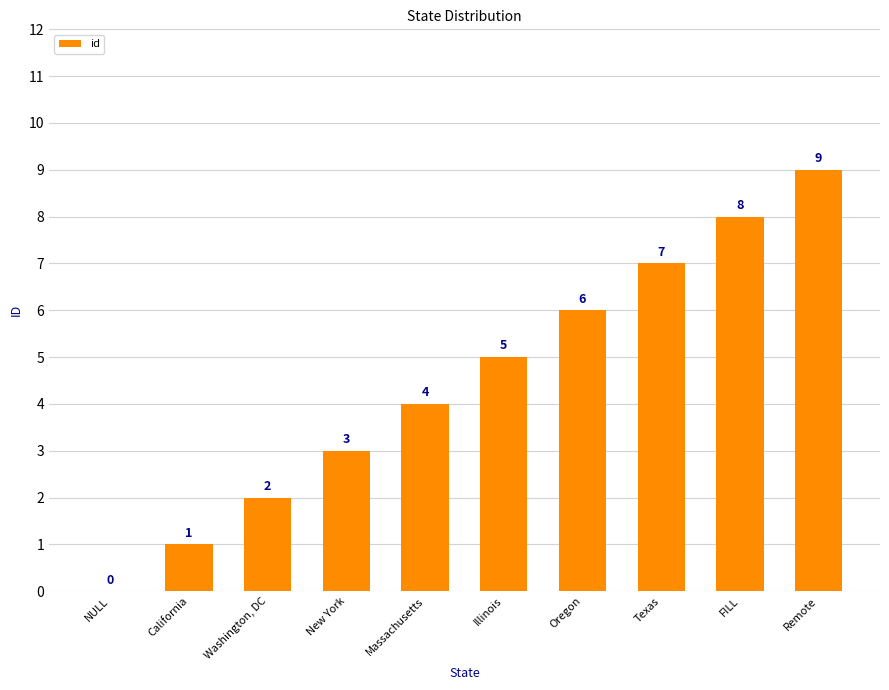

What is the sum of all values?

45